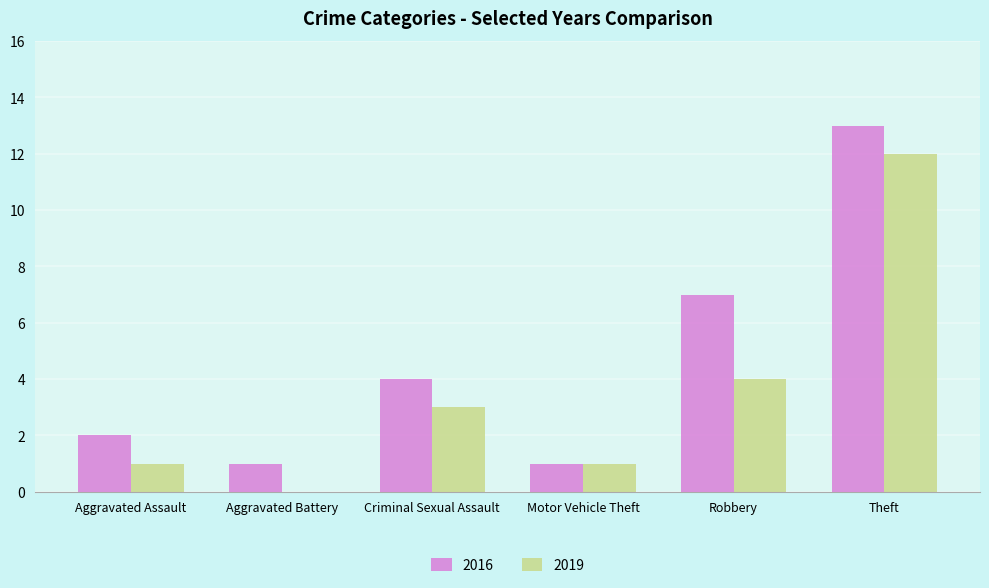

What is the highest value of the 2016 series?

13